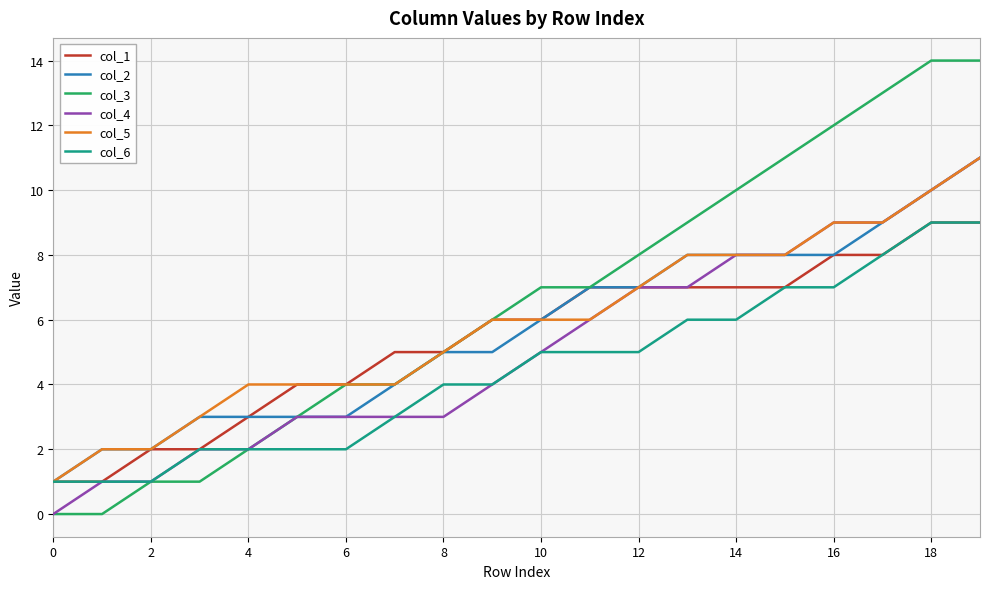

Which series has the largest total across all categories?

col_3